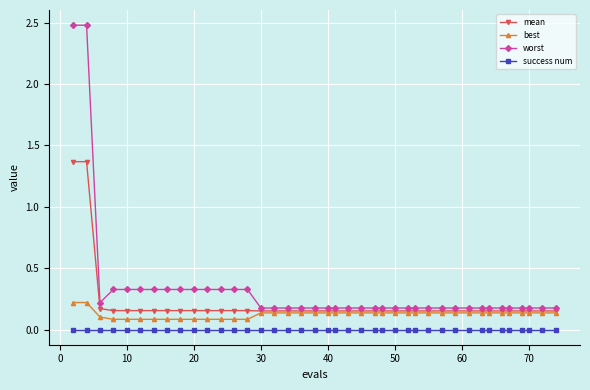

What are all the series names shown in the legend?

mean, best, worst, success num